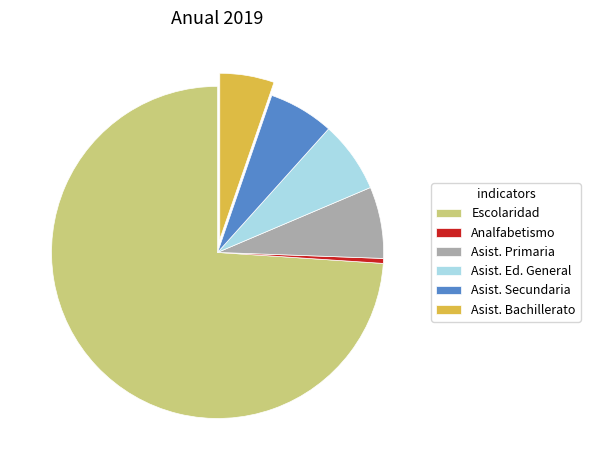

Which slice is the smallest?

Analfabetismo